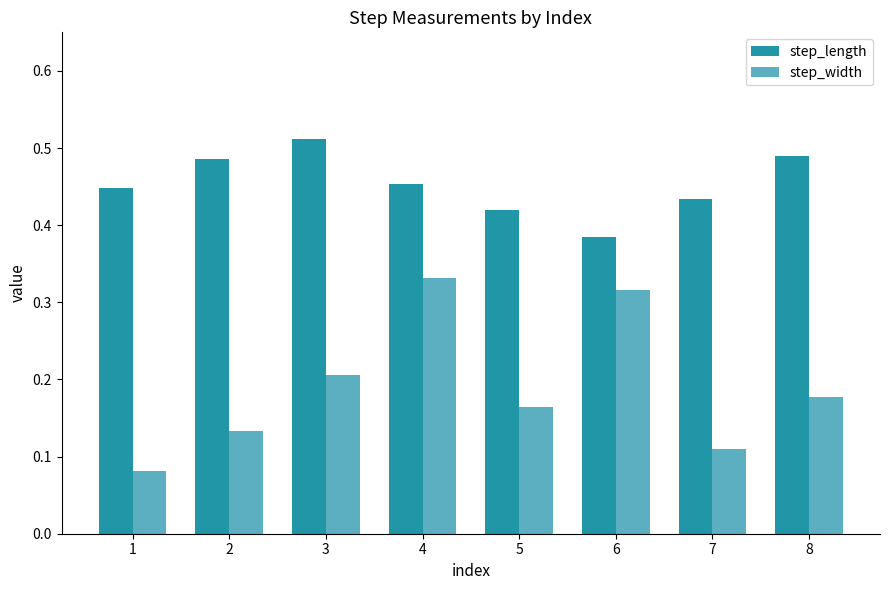

Count the step_length values in the range 0 to 1.

8